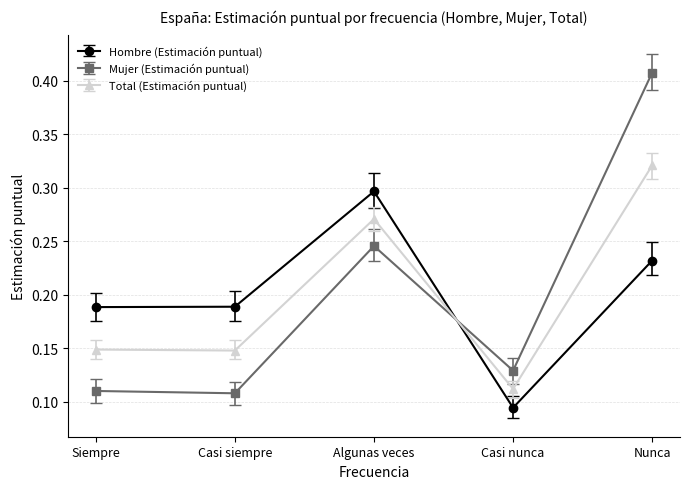

Which series ends up on top after the final intersection of Hombre (Estimación puntual) and Total (Estimación puntual)?

Total (Estimación puntual)